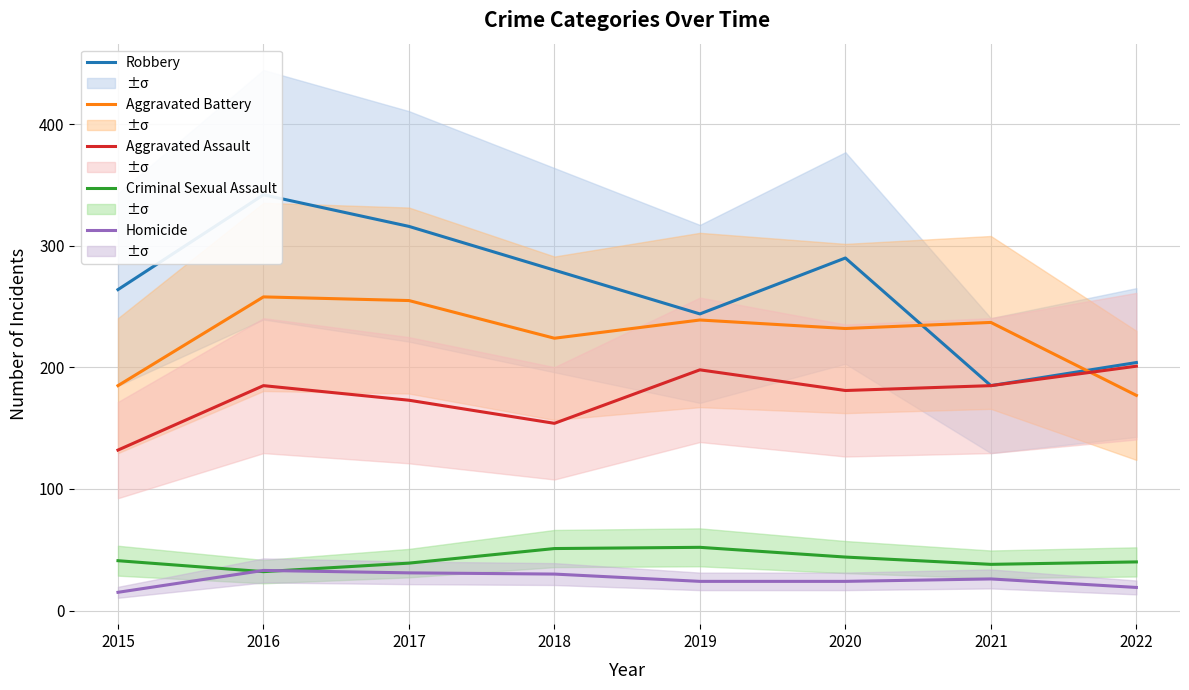

True or false: Robbery has a value of 388 at 2015.

False